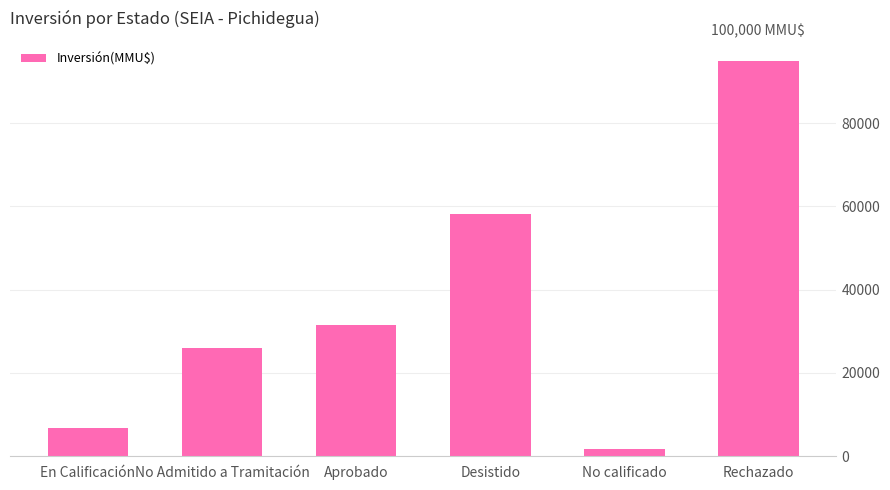

What is the approximate value at Aprobado?

31409